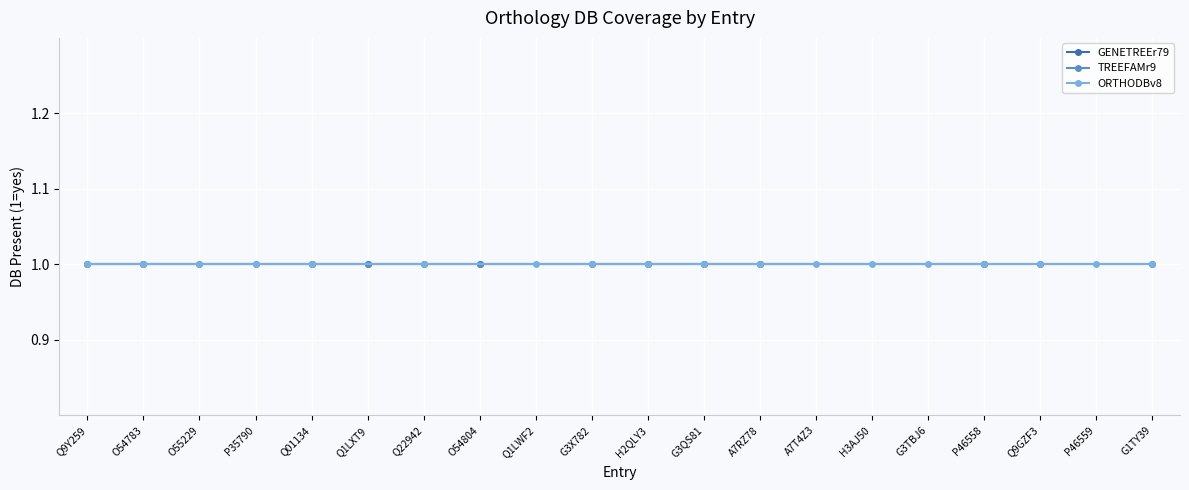

Which has a higher value, 14 or 10?

10